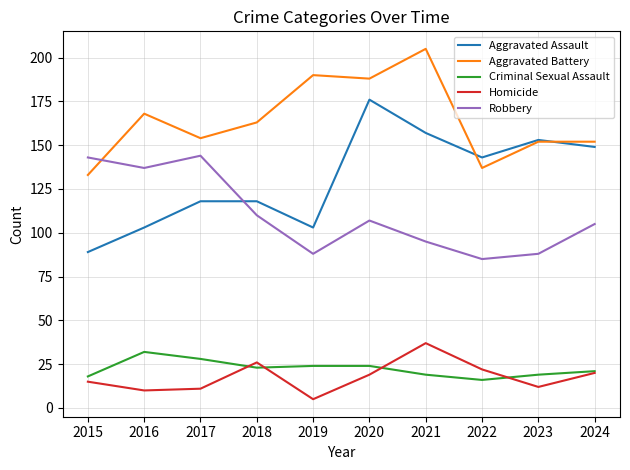

What is the approximate value of Robbery at 2023?

88